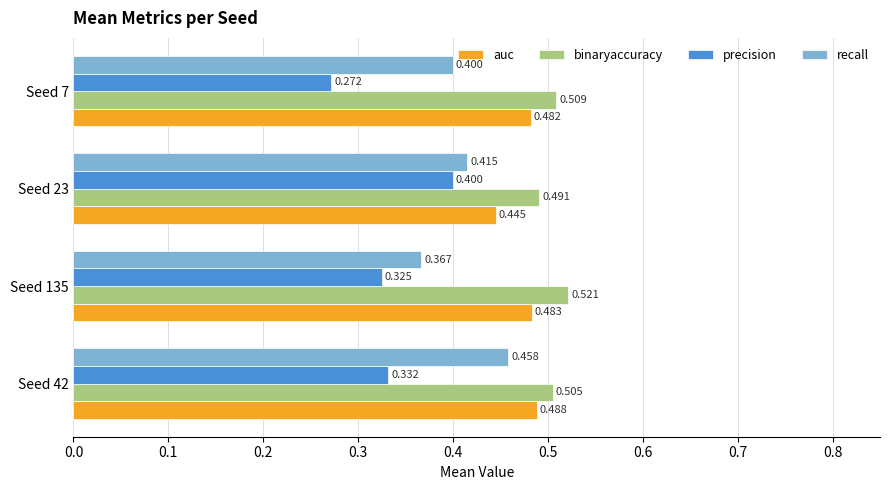

Which series has the largest total across all categories?

binaryaccuracy